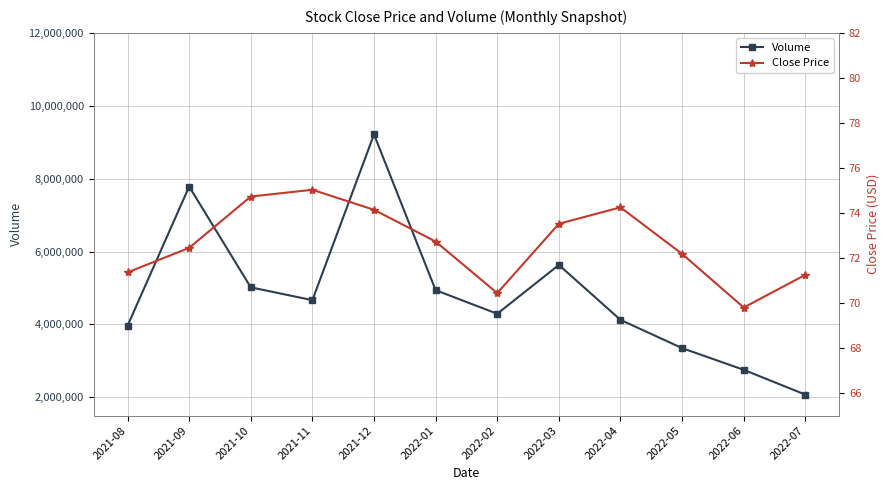

Reading left to right, list all the values displayed in this chart.

Volume: 2021-08=3964400.0	2021-09=7783100.0	2021-10=5018200.0	2021-11=4666300.0	2021-12=9213300.0	2022-01=4940100.0	2022-02=4293400.0	2022-03=5632700.0	2022-04=4125800.0	2022-05=3350600.0	2022-06=2754900.0	2022-07=2074500.0
Close Price: 2021-08=71.4	2021-09=72.5	2021-10=74.7	2021-11=75.0	2021-12=74.1	2022-01=72.7	2022-02=70.4	2022-03=73.5	2022-04=74.2	2022-05=72.2	2022-06=69.8	2022-07=71.2